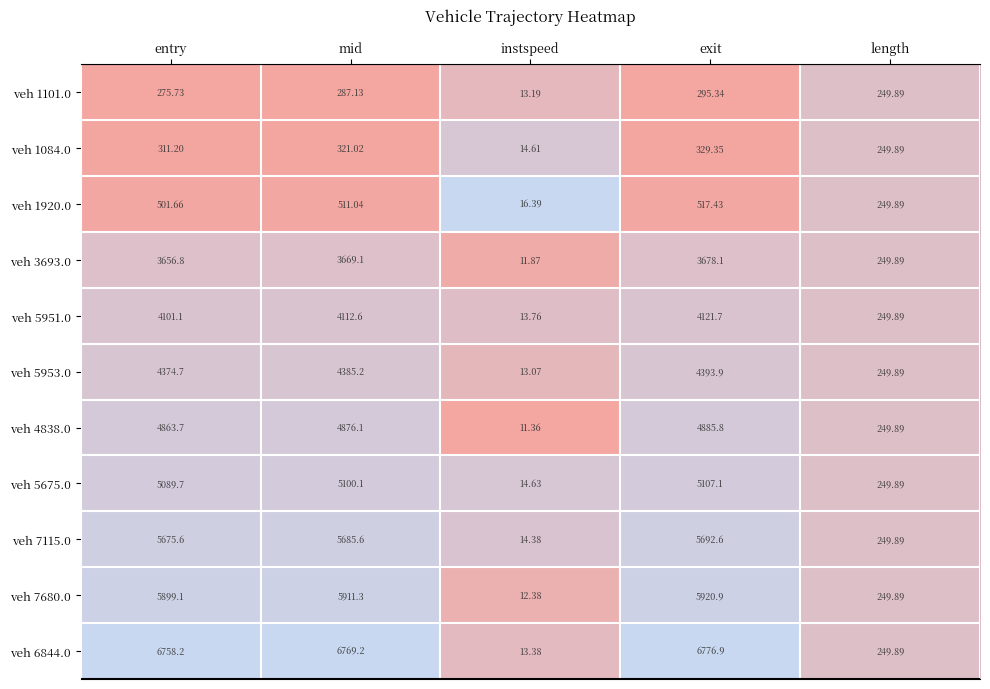

At which category is the sum across all series the highest?

exit